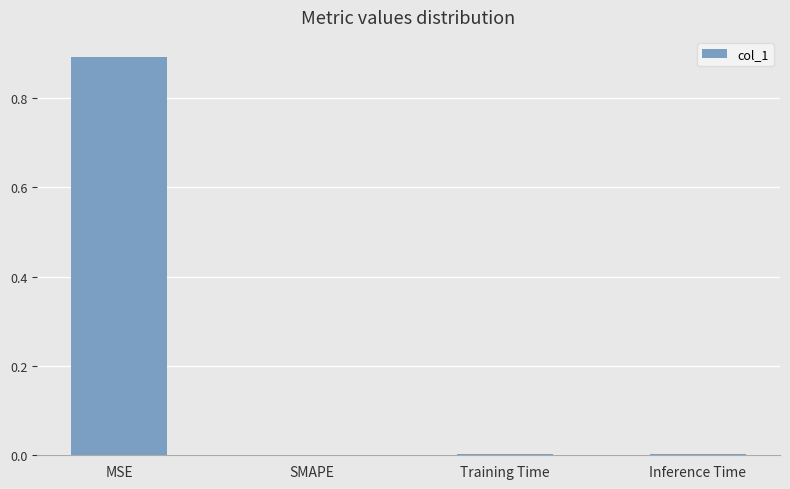

Between Inference Time and MSE, which is larger?

MSE